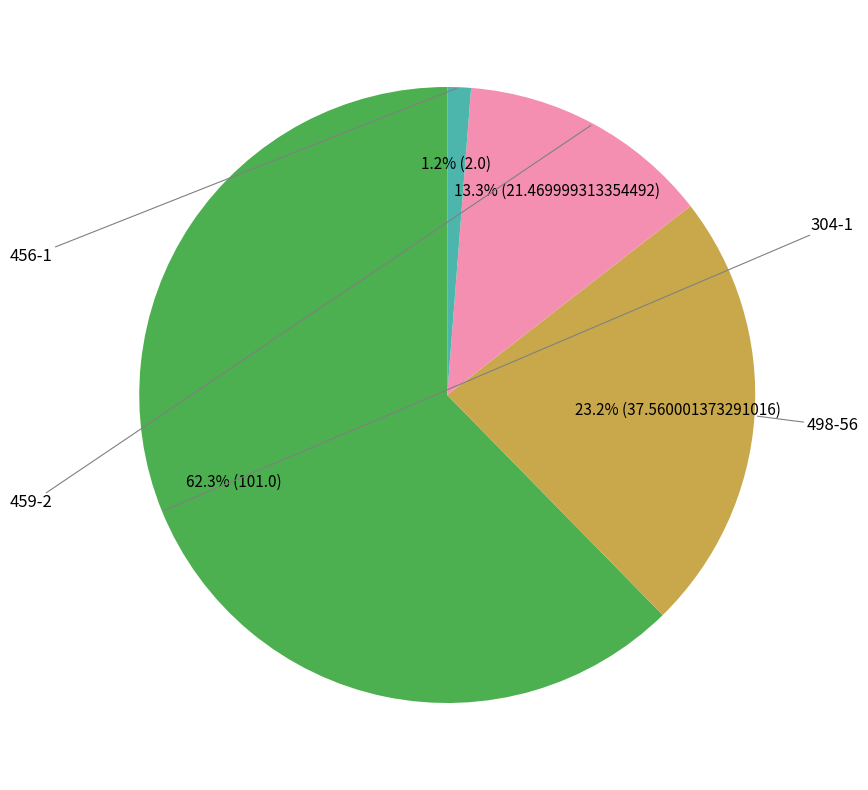

The 459-2 slice represents 13% of the pie. True or false?

True